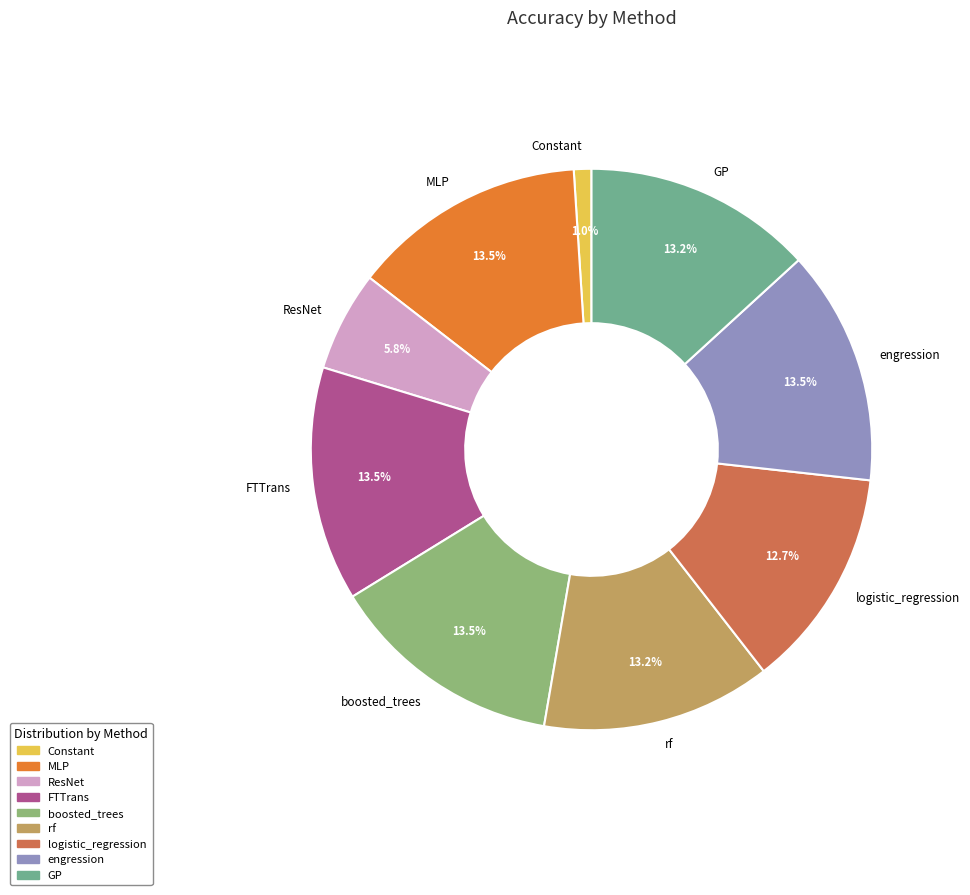

Which category has the smallest portion of the pie?

Constant